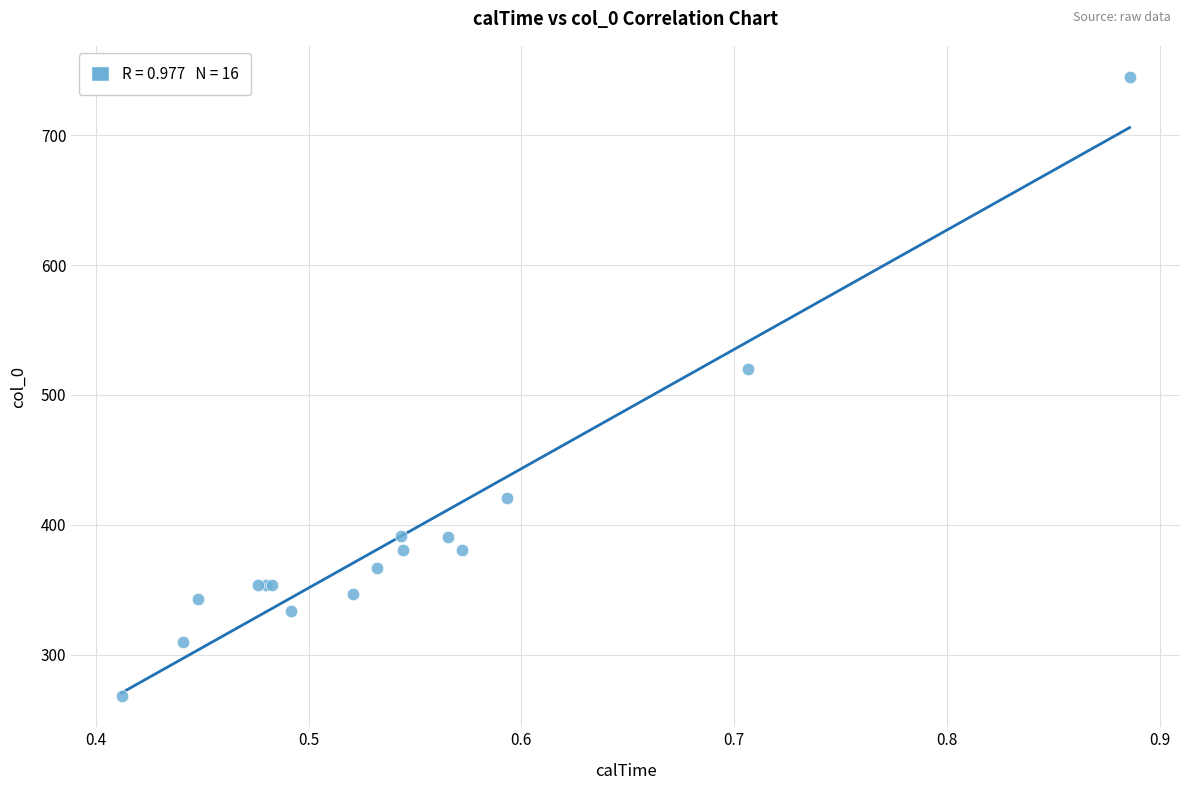

What Y value in the scatter plot is closest to 506?

520.0